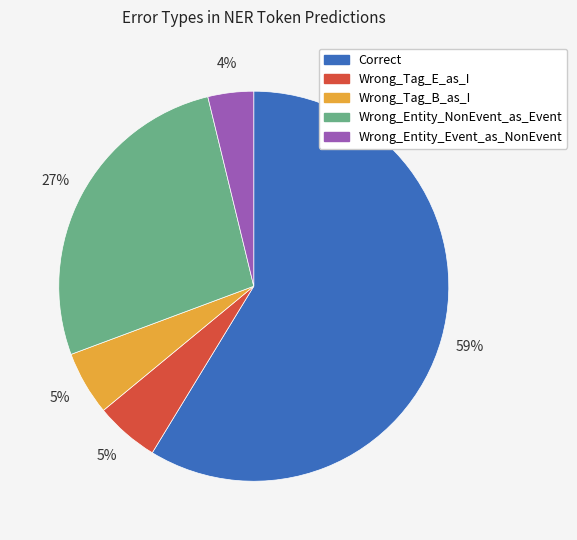

Is it true that Correct is 59% of the pie?

True